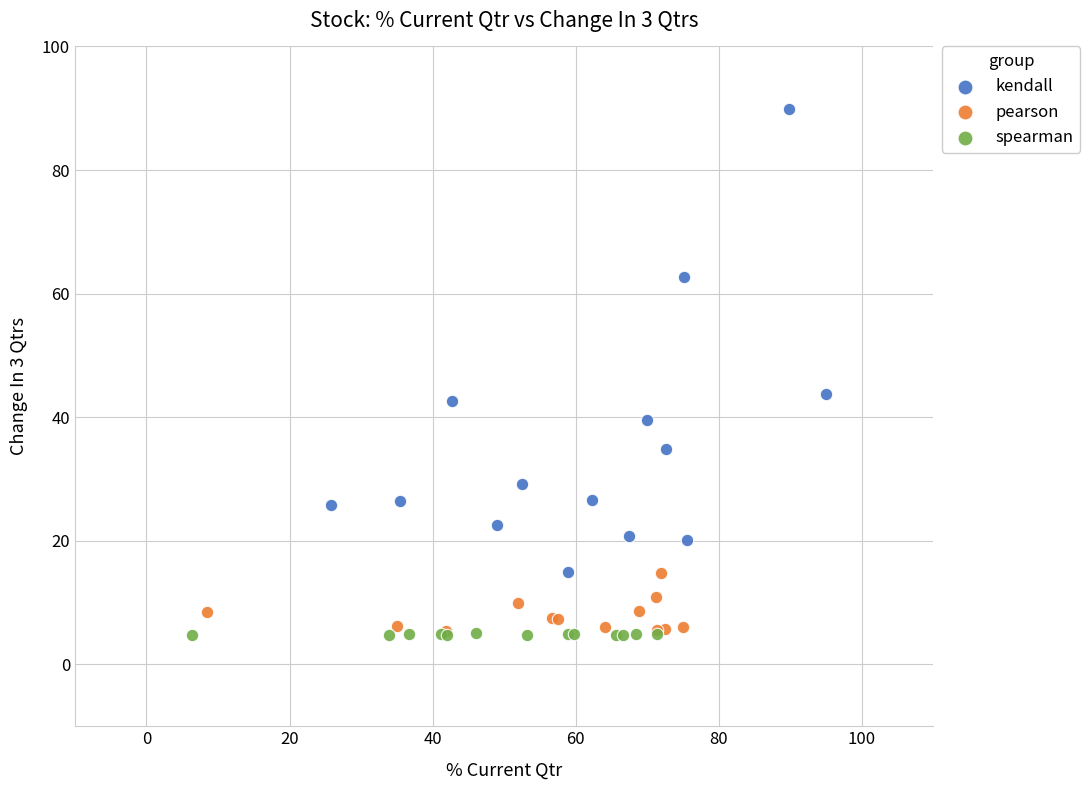

Which series has the largest Y range (max minus min)?

kendall